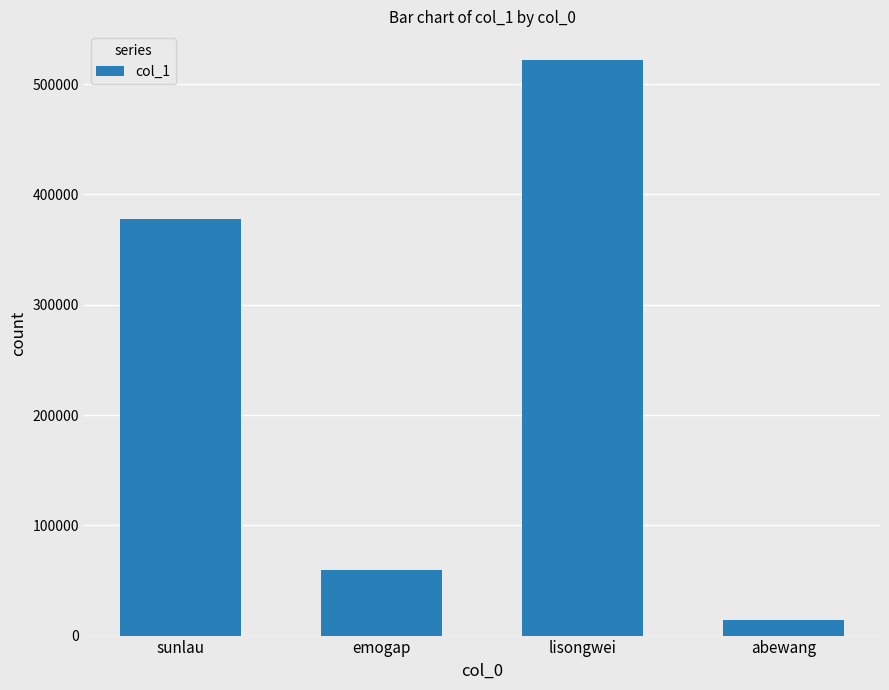

List the labels in order of value, smallest first.

abewang, emogap, sunlau, lisongwei